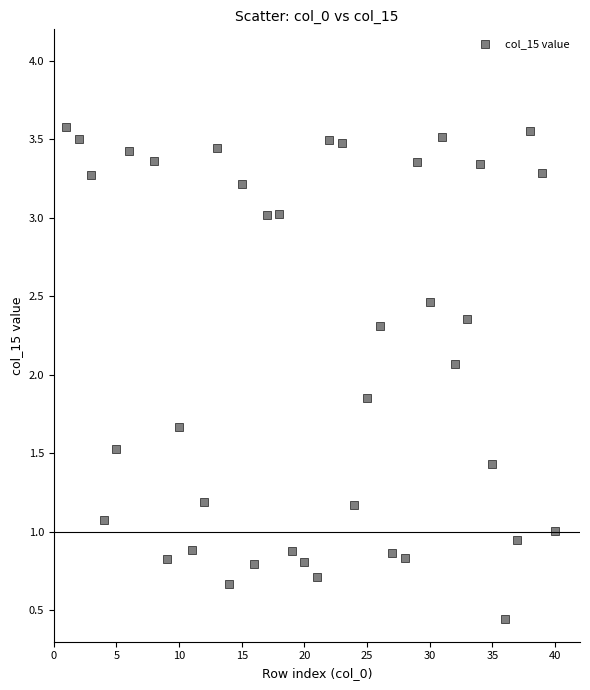

What Y value in the scatter plot is closest to 2?

2.1